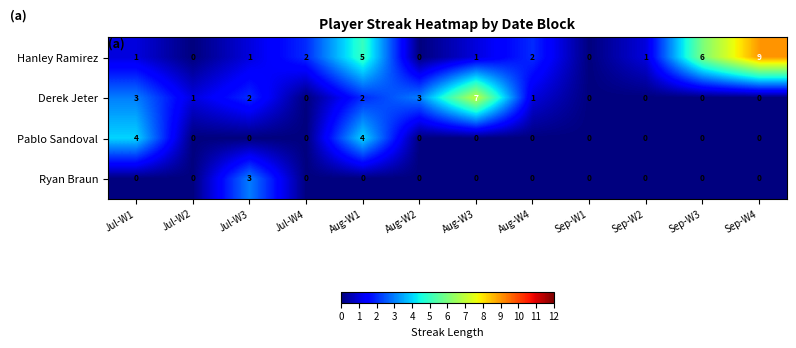

Count the number of data series in this chart.

4